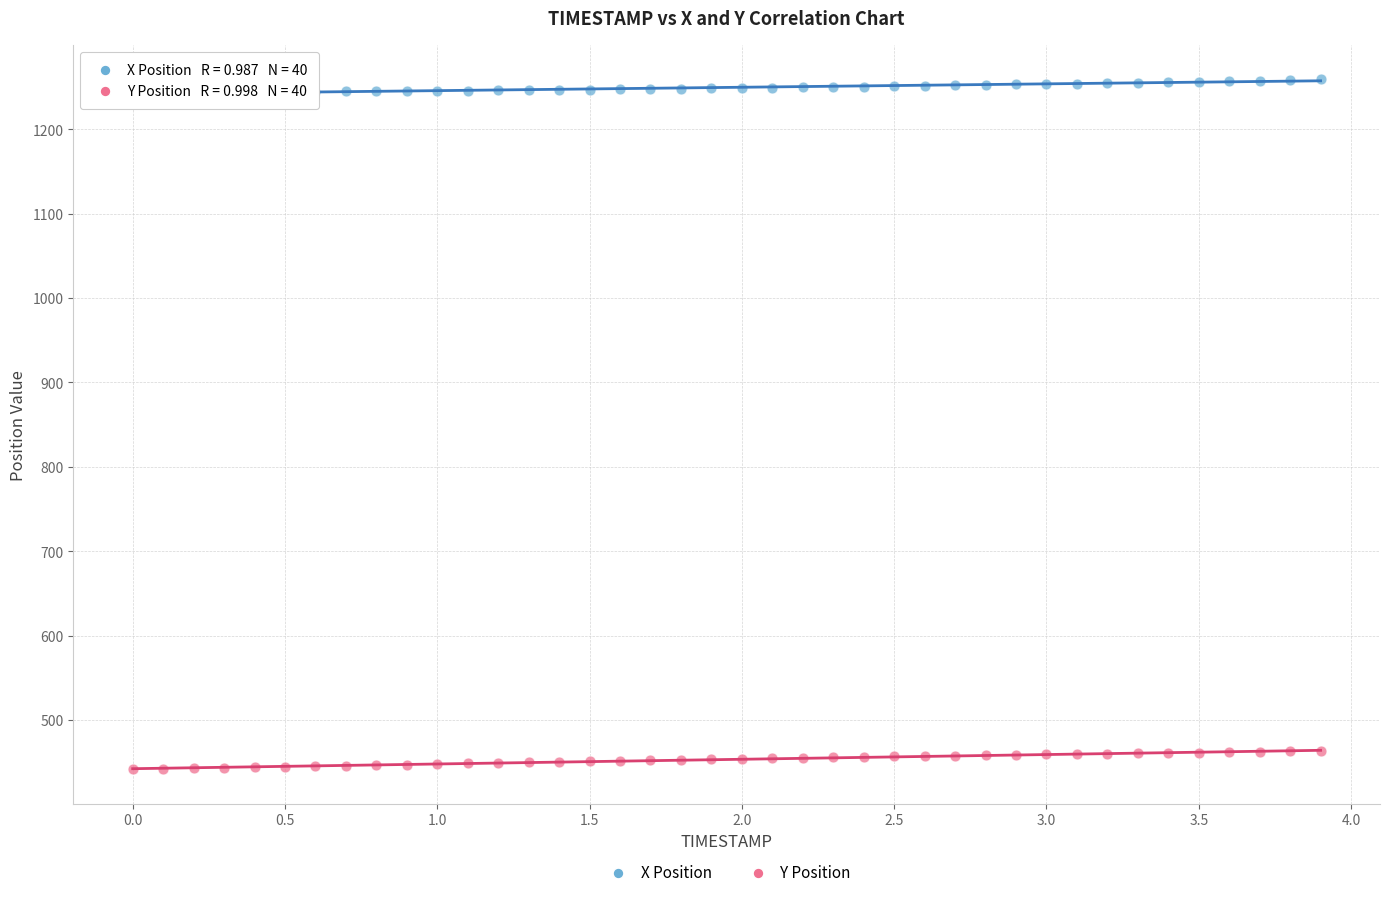

Which series reaches the maximum Y coordinate?

X Position